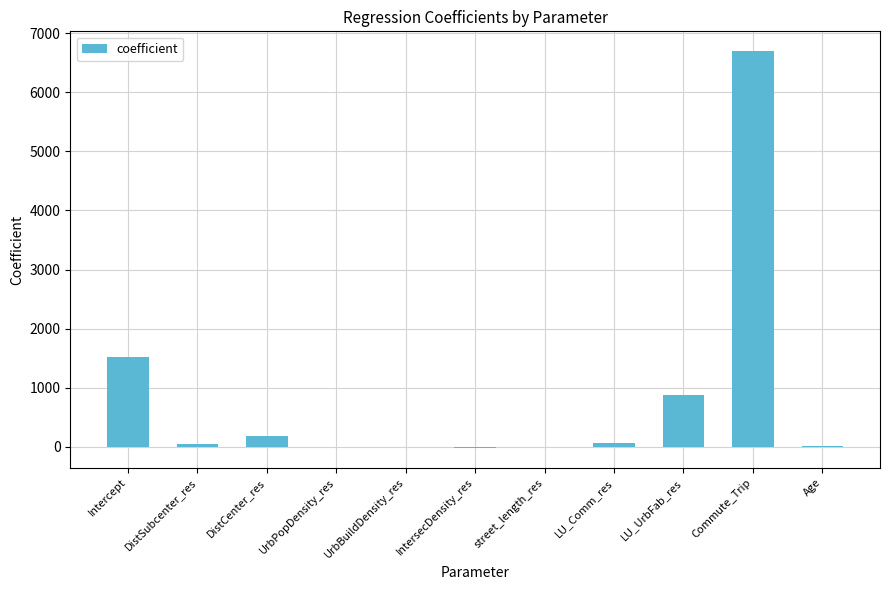

How many series are shown in this chart?

1